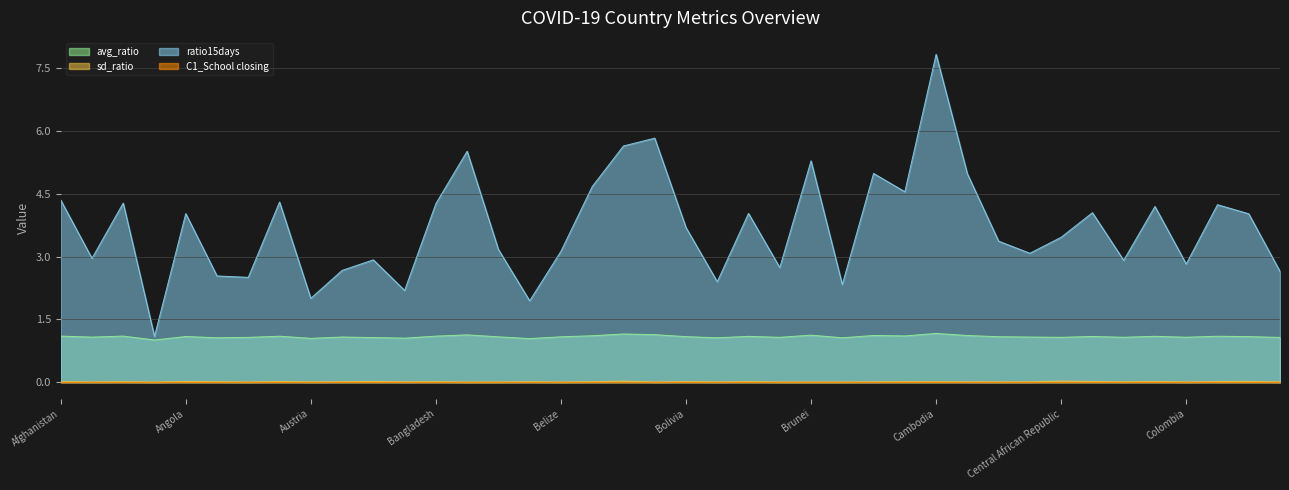

What is the spread (max minus min) of values at Angola?

4.0